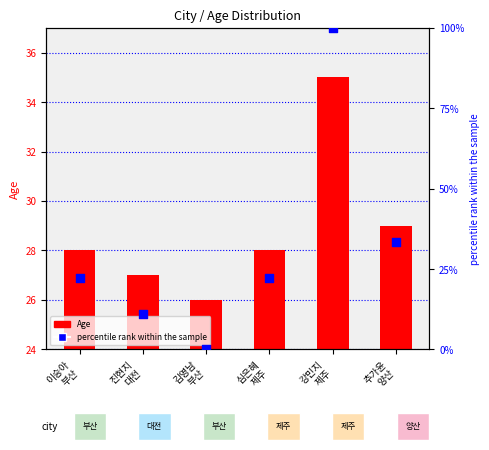

Which series contains the lowest Y value?

percentile rank within the sample